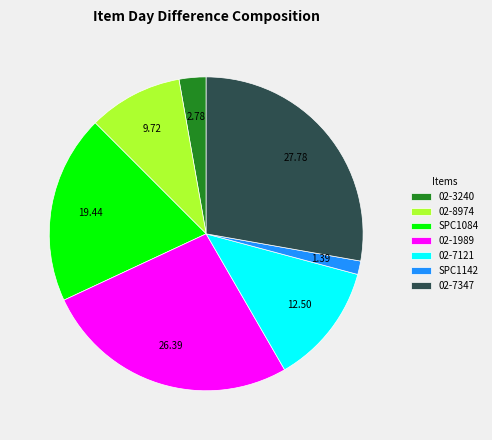

Rank the categories by value from lowest to highest.

SPC1142, 02-3240, 02-8974, 02-7121, SPC1084, 02-1989, 02-7347